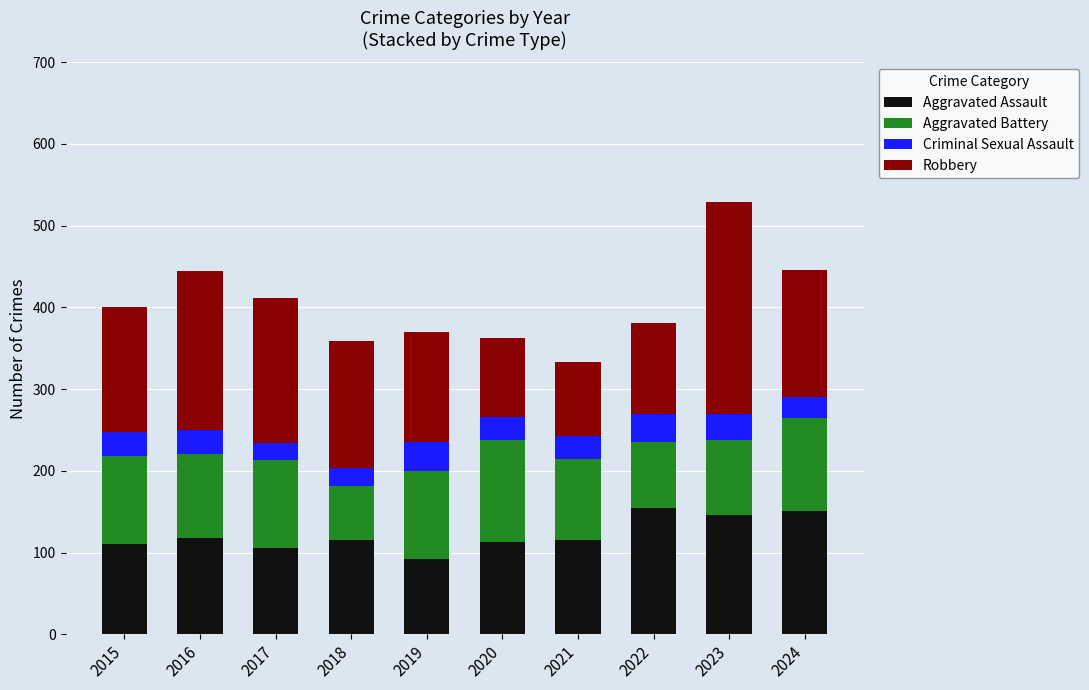

What is the total value across all series at 2016?

444